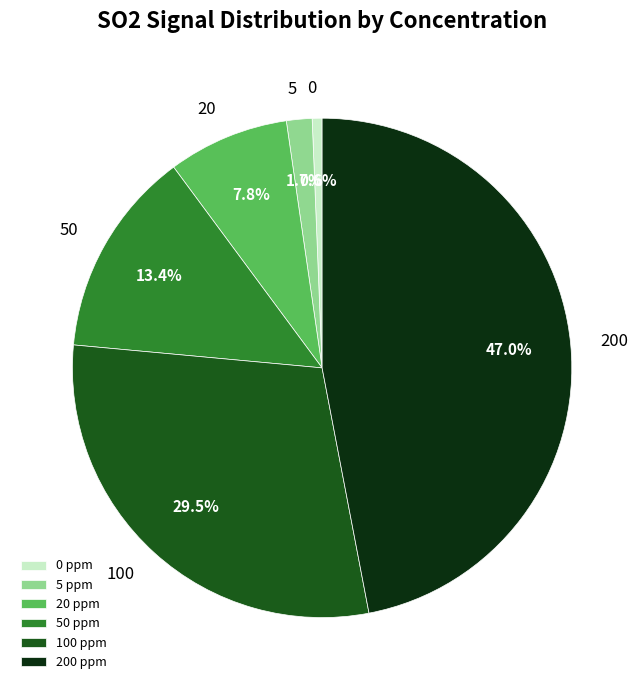

What is the total percentage of 50 ppm and 200 ppm?

60.4%